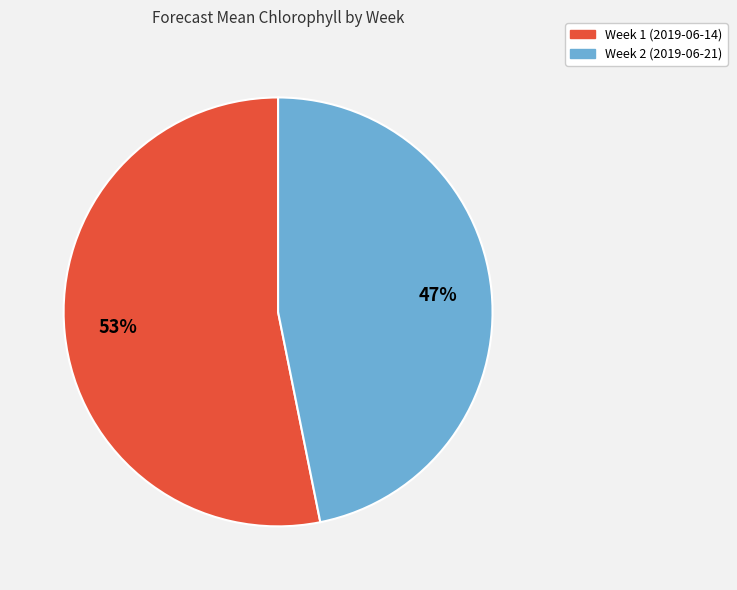

Which category has the smallest portion of the pie?

Week 2 (2019-06-21)